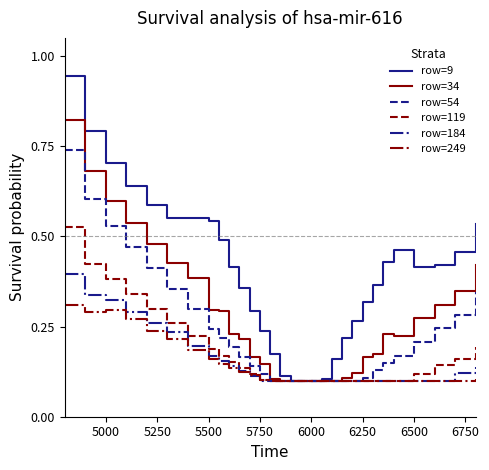

What are all the series names shown in the legend?

row=9, row=34, row=54, row=119, row=184, row=249